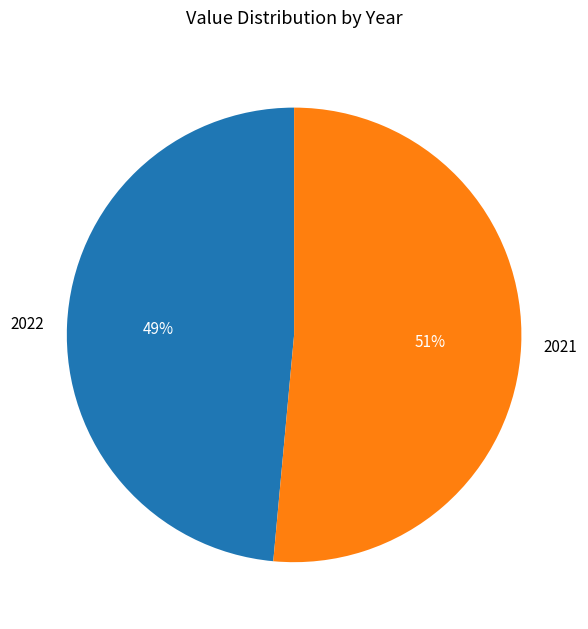

How many slices are in this pie chart?

2